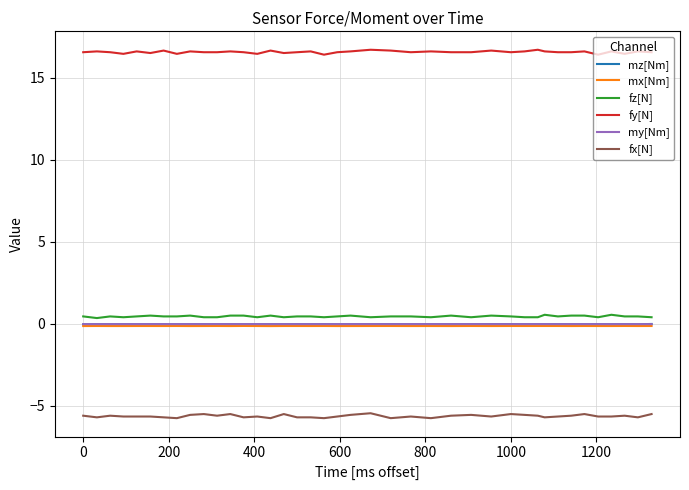

True or false: my[Nm] and fy[N] cross at least once.

False